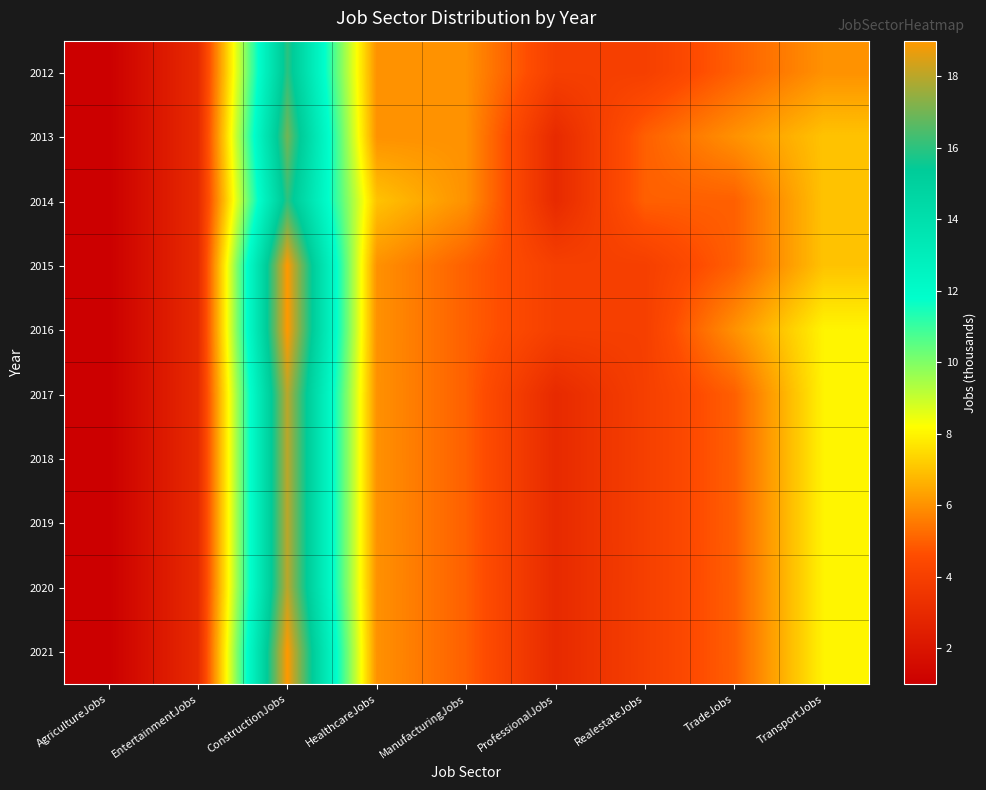

At which category is the sum across all series the highest?

ConstructionJobs